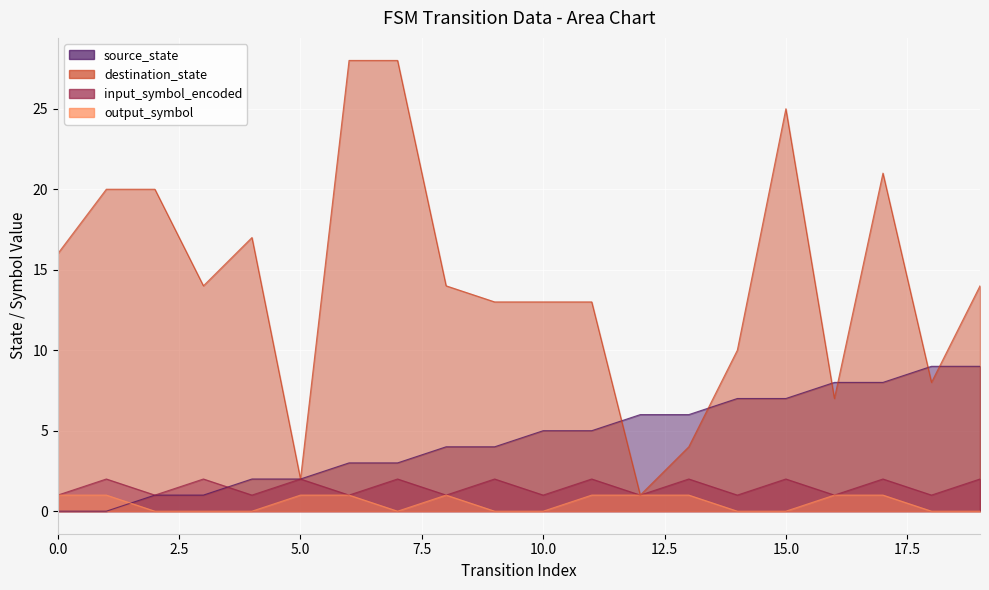

At how many categories does at least one series exceed 12?

14